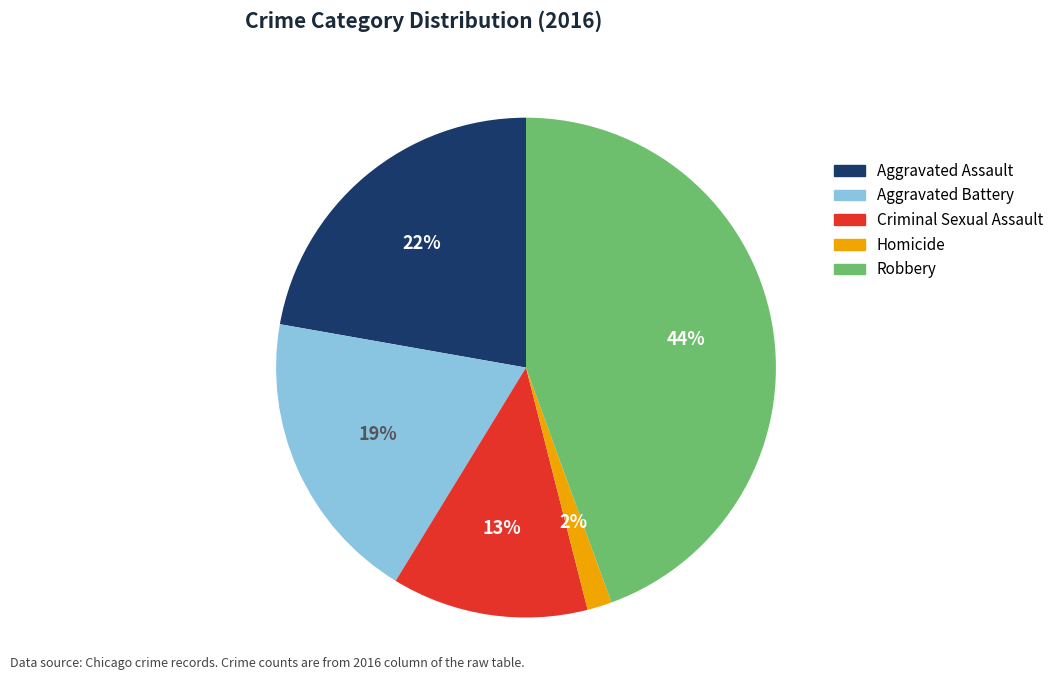

To the nearest percent, what is the average slice percentage?

20%